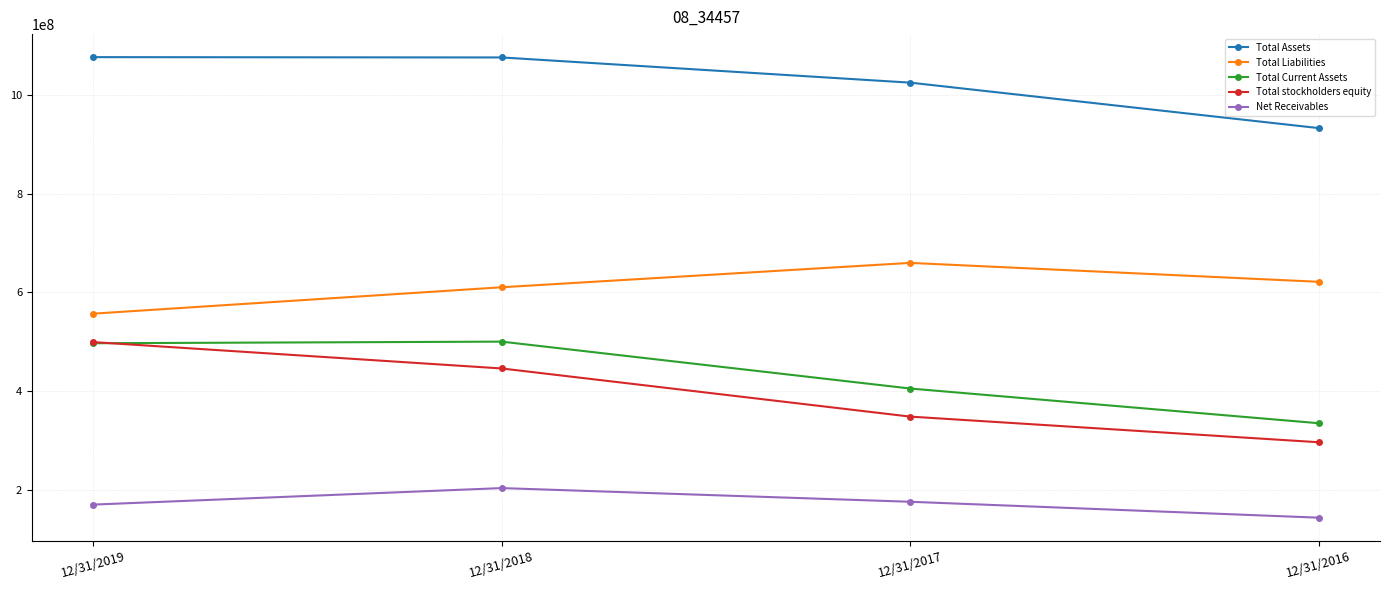

What value does the Total Assets series have at 12/31/2016, to the nearest 50?

932698000